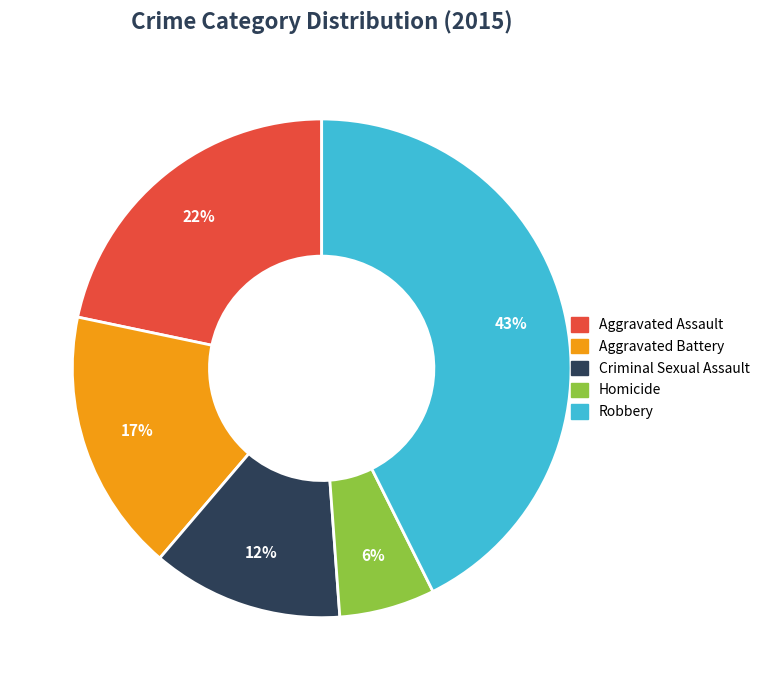

To the nearest percent, what is the difference between the Aggravated Battery and Robbery slice percentages?

26%